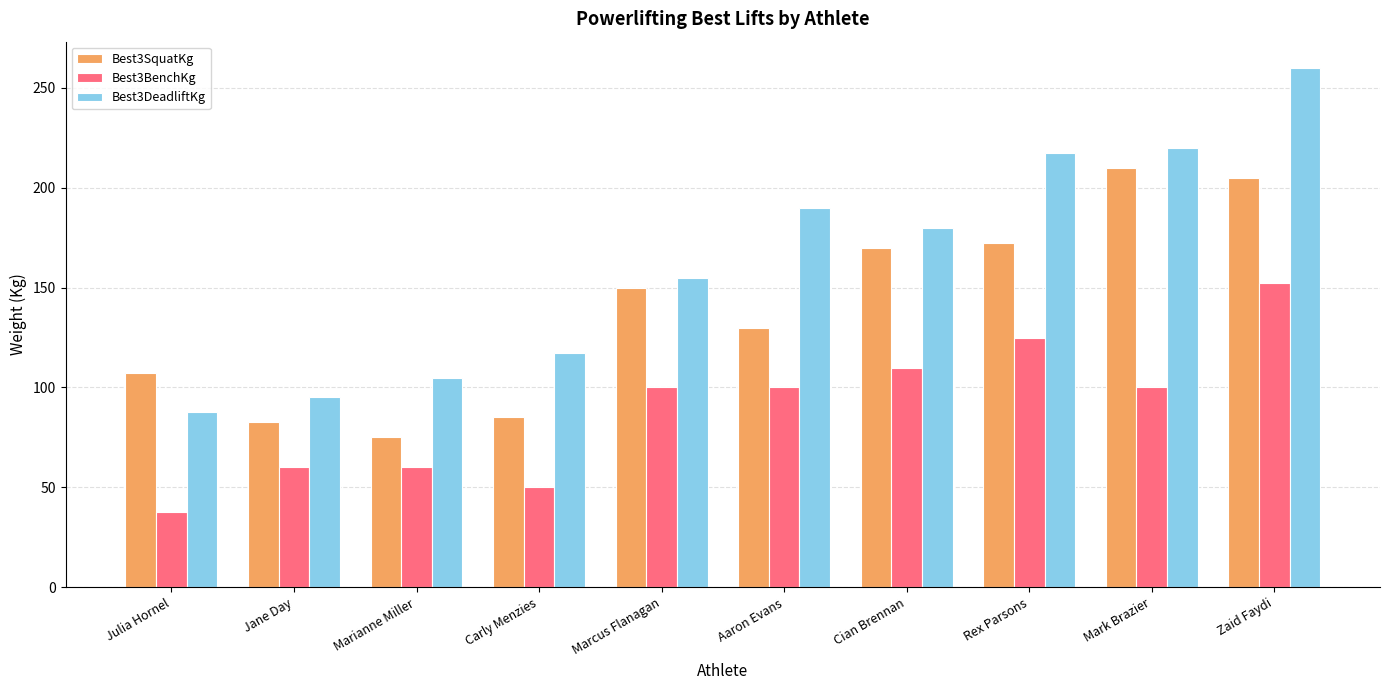

What is the spread (max minus min) of values at Julia Hornel?

70.0